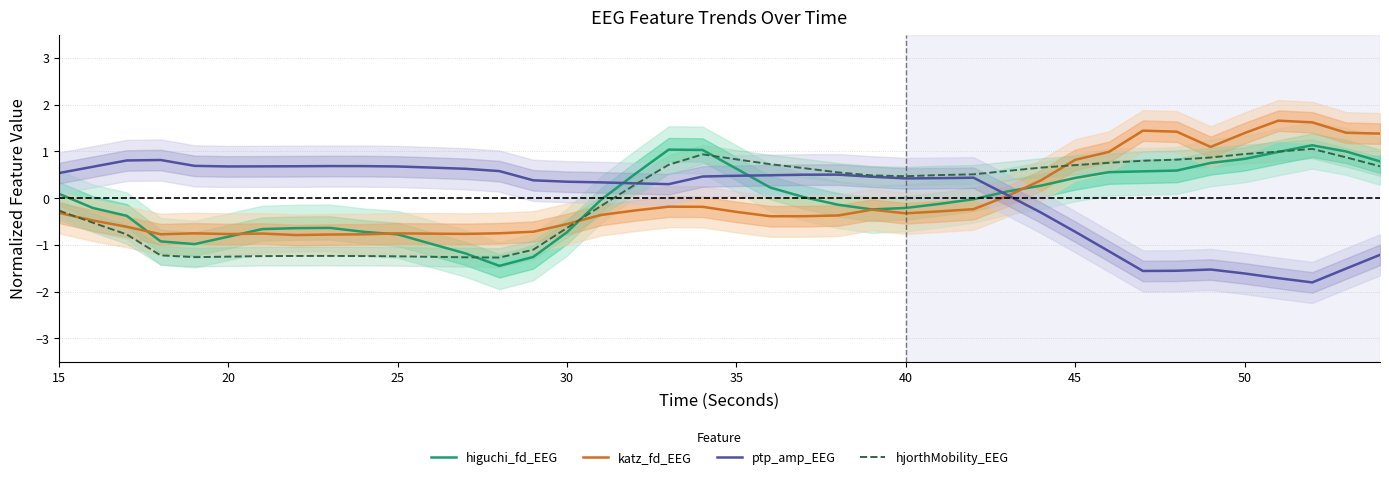

How many data points does each series have?

40